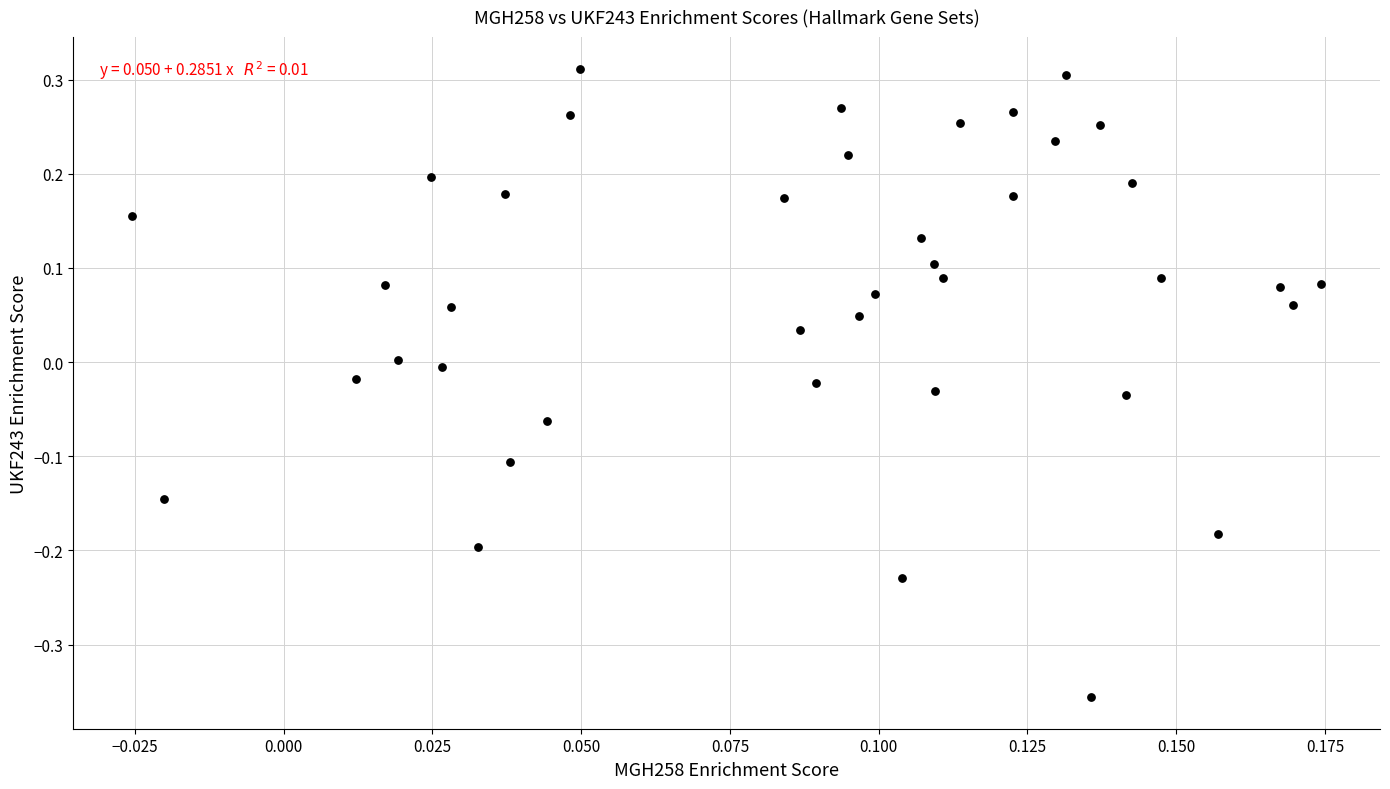

What is the range of Y values (max minus min)?

0.7